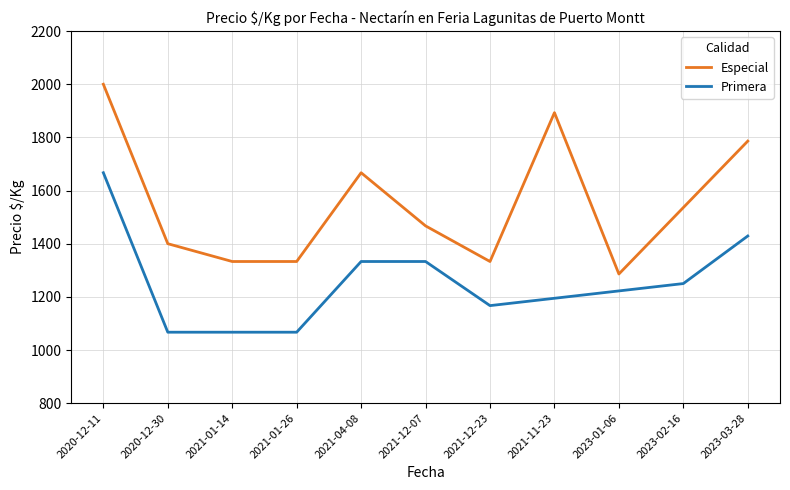

What is the highest value of the Precio éspecial ($/Kg) series?

2000